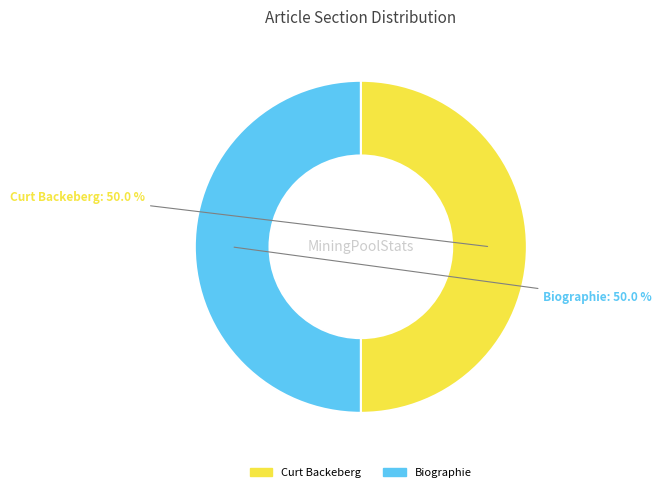

Approximately how many times larger is the value at Biographie compared to Curt Backeberg?

1.0